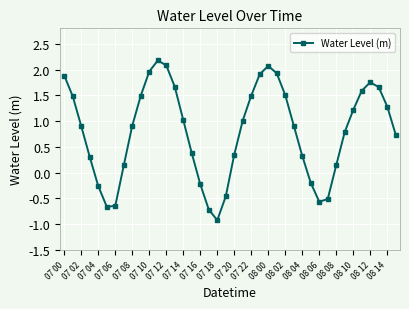

What is the minimum value shown in the chart?

-0.9